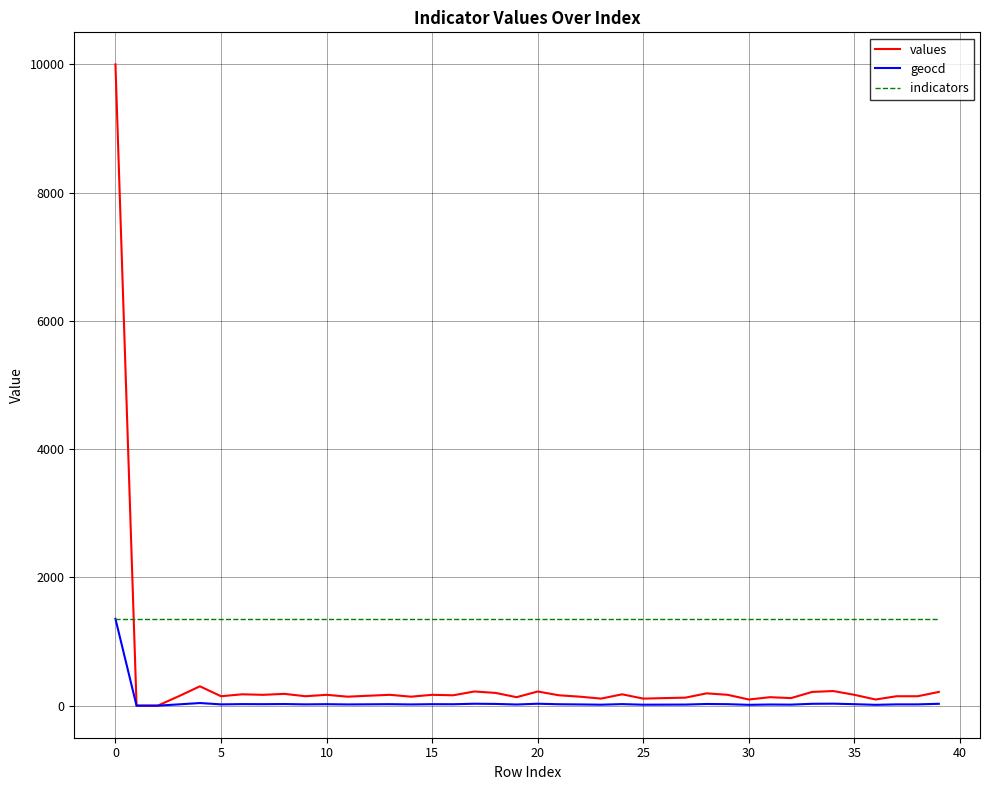

Which series has the widest spread of values?

values